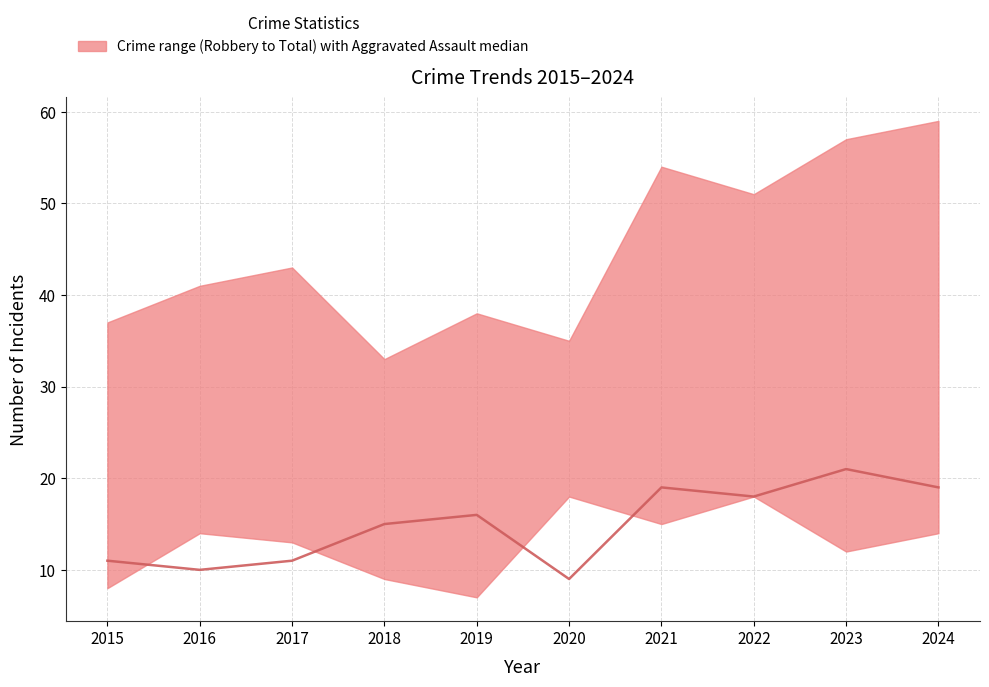

Reading right to left, transcribe all the data shown in this chart.

19	21	18	19	9	16	15	11	10	11